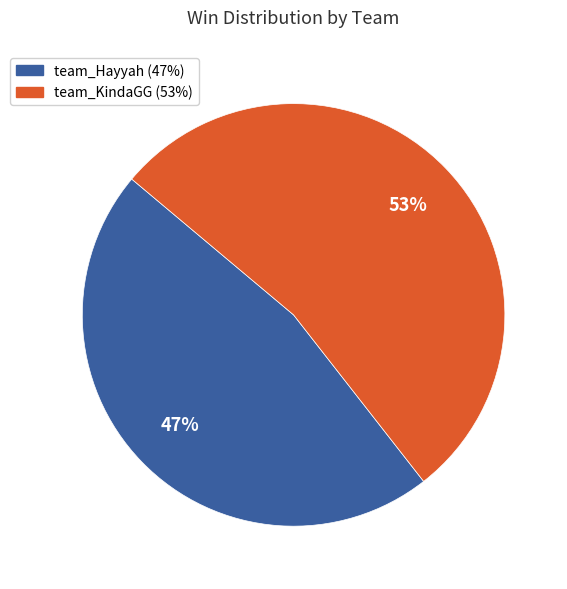

Is the sum of team_Hayyah and team_KindaGG greater than half?

Yes